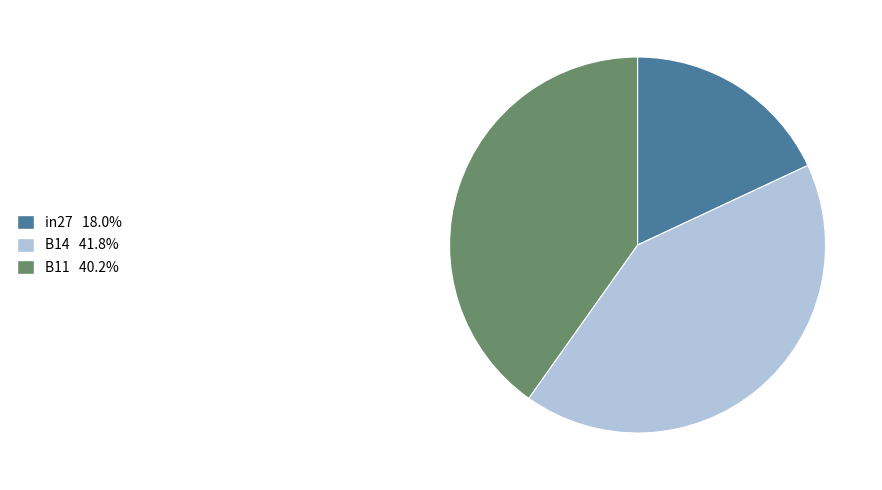

Which has a higher value, B14 or in27?

B14